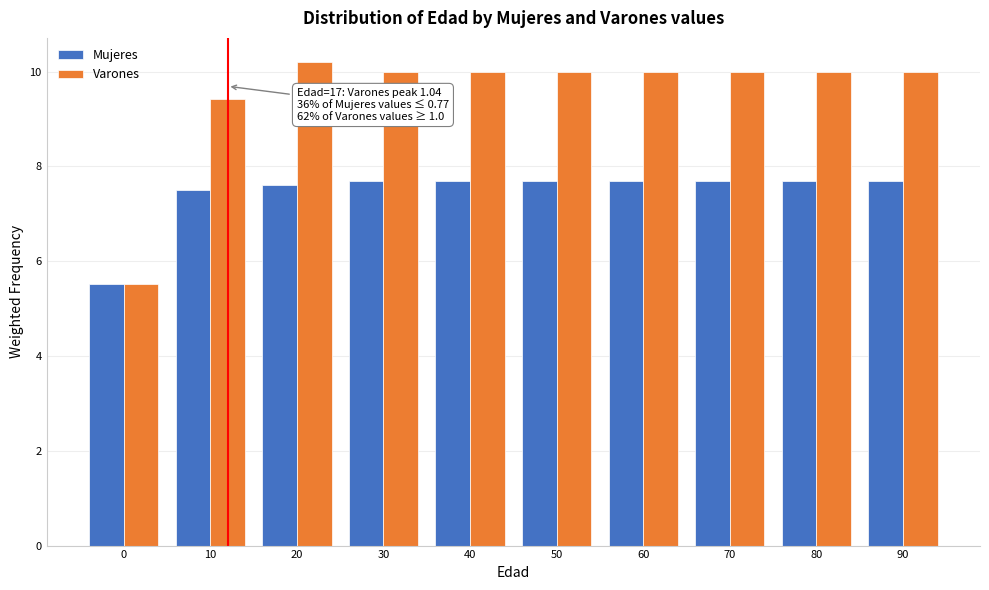

Reading left to right, what are all the values shown in this chart?

Mujeres: 0=5.5	10=7.5	20=7.6	30=7.7	40=7.7	50=7.7	60=7.7	70=7.7	80=7.7	90=7.7
Varones: 0=5.5	10=9.4	20=10.2	30=10.0	40=10.0	50=10.0	60=10.0	70=10.0	80=10.0	90=10.0